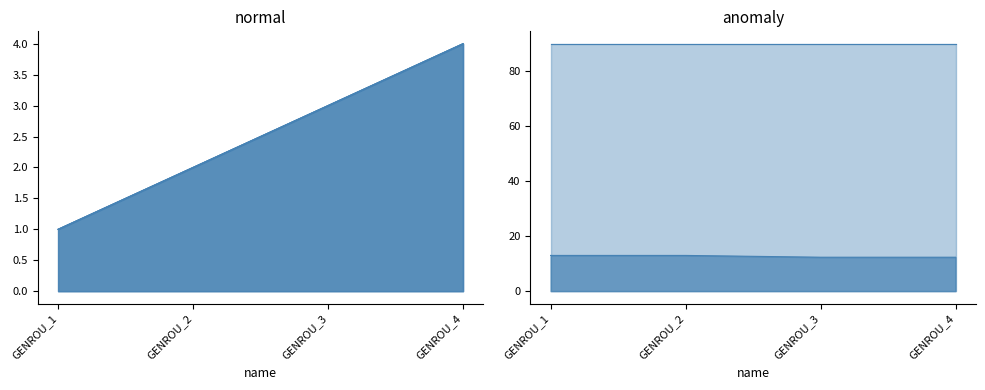

True or false: M has more than 1 interior local peaks.

False